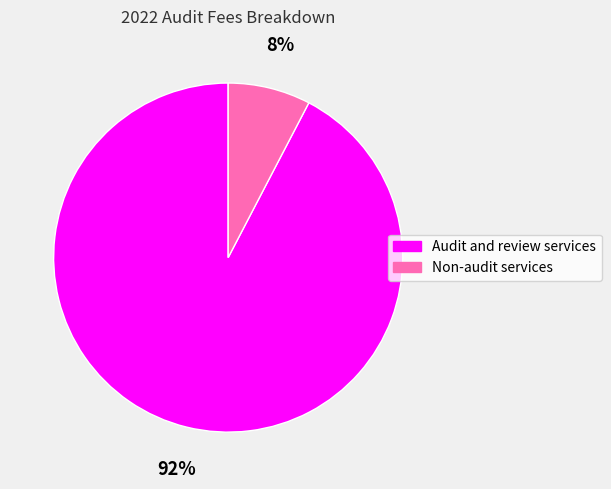

Which has a higher value, Non-audit services or Audit and review services?

Audit and review services